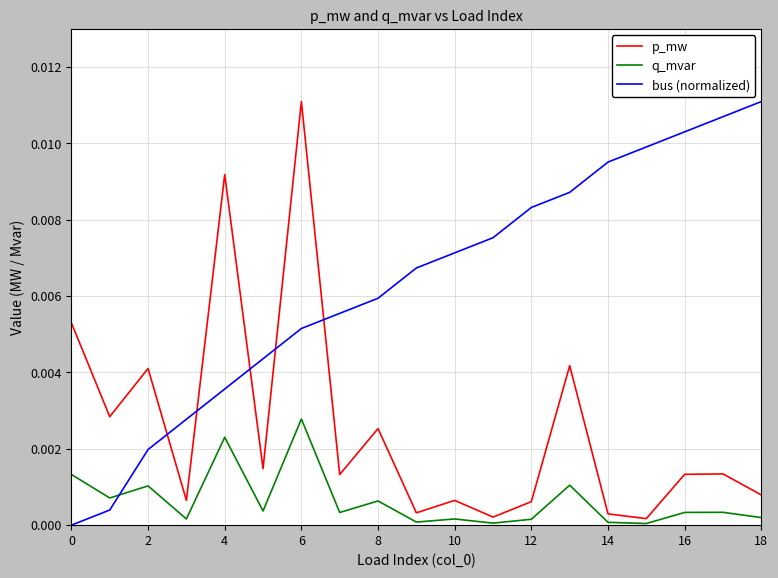

Which series ends up on top after the final intersection of q_mvar and bus (normalized)?

bus (normalized)